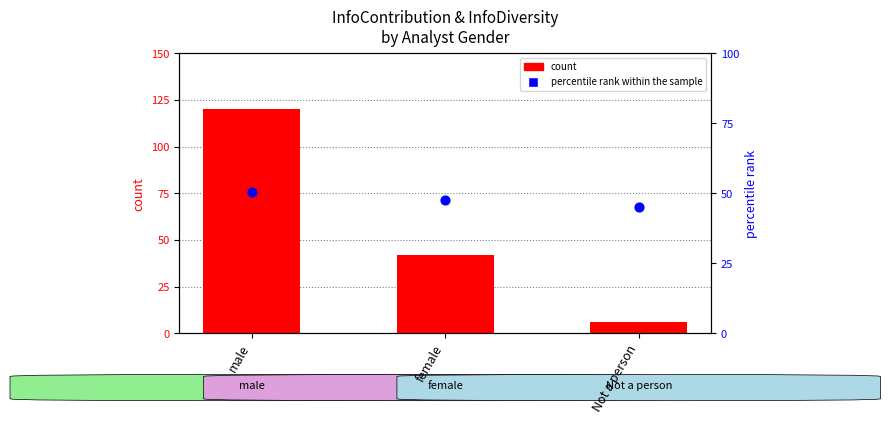

At which category is the sum across all series the highest?

male